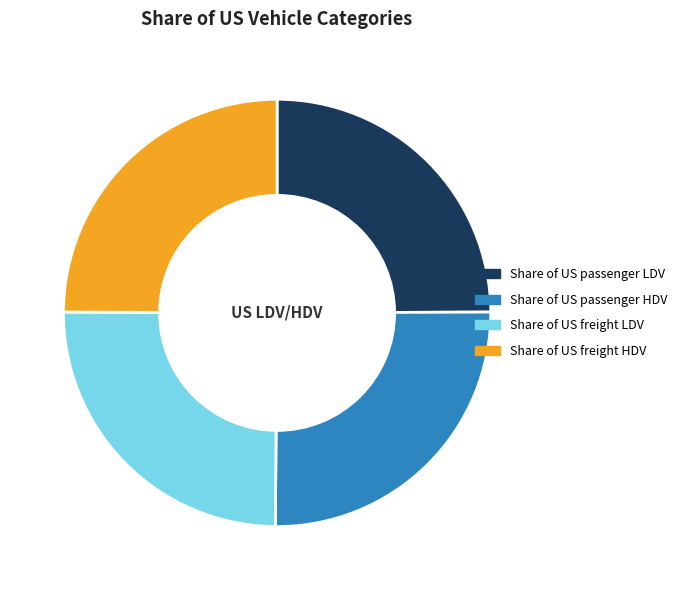

Does Share of US freight LDV represent more than half of the total?

No